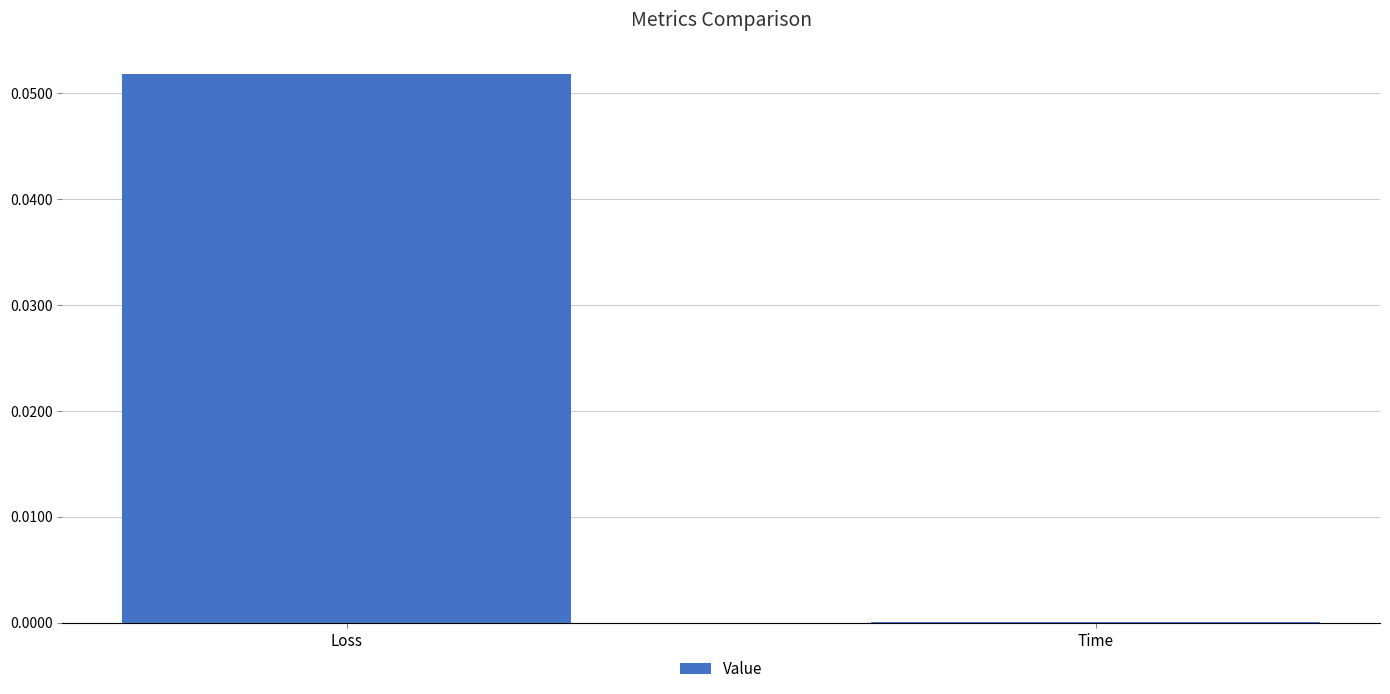

The chart shows a value of 0.0 at Time. True or false?

True